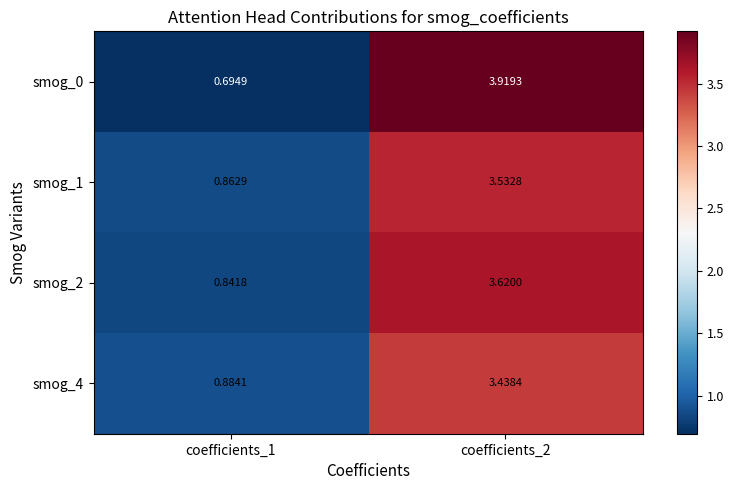

How many data points in smog_0 are less than 3?

1